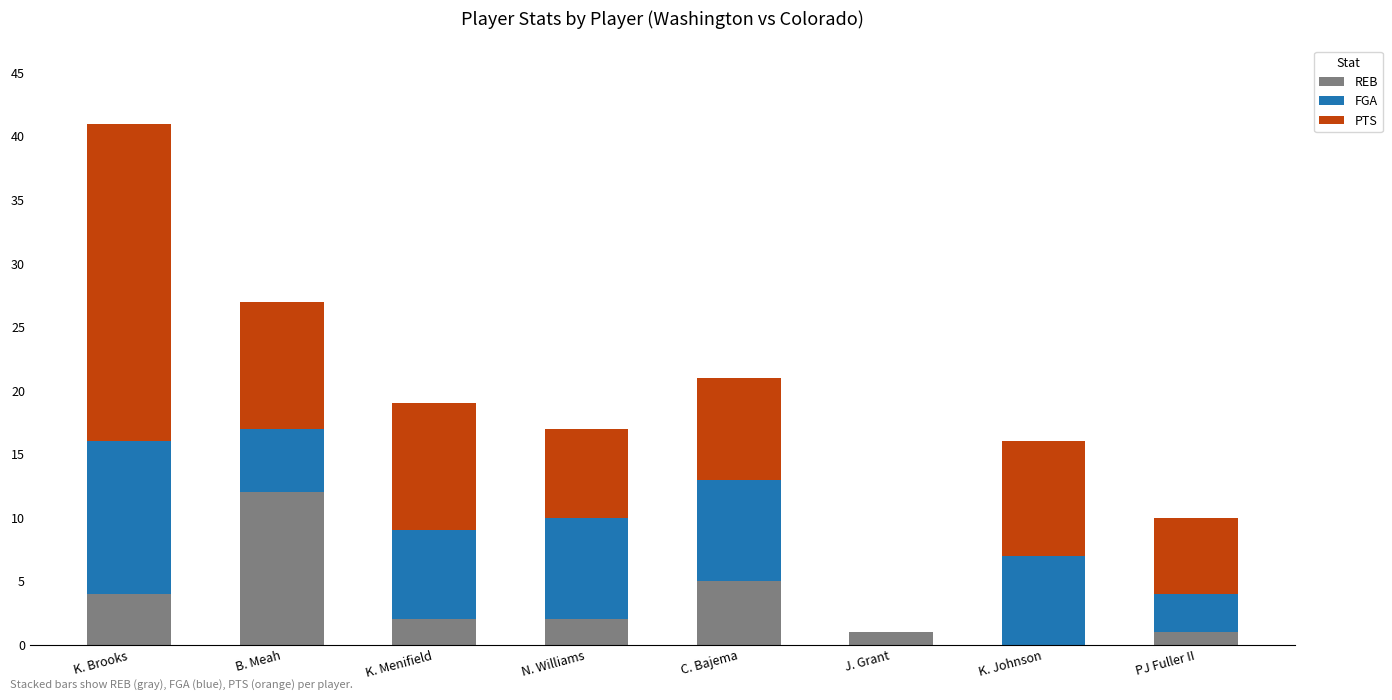

What is the sum of all REB values?

27